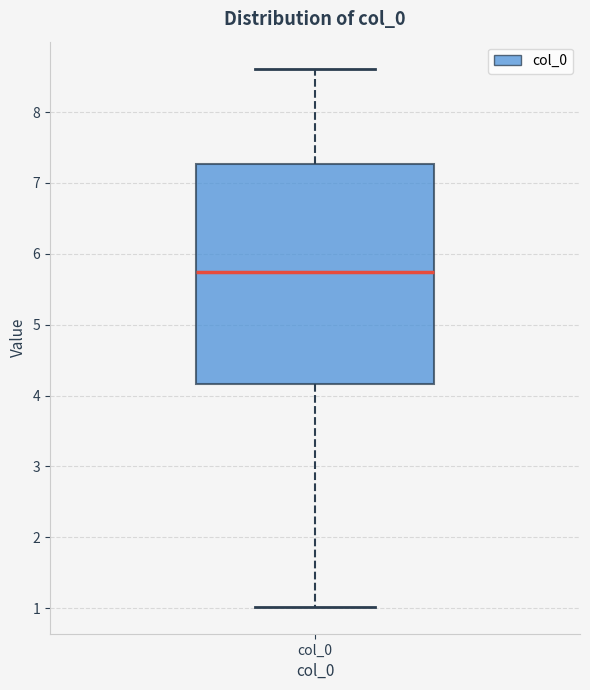

Where is the lower edge of the box for col_0 on the y-axis? The values are not printed on the chart, so give them approximately, as read against the axis.

4.2